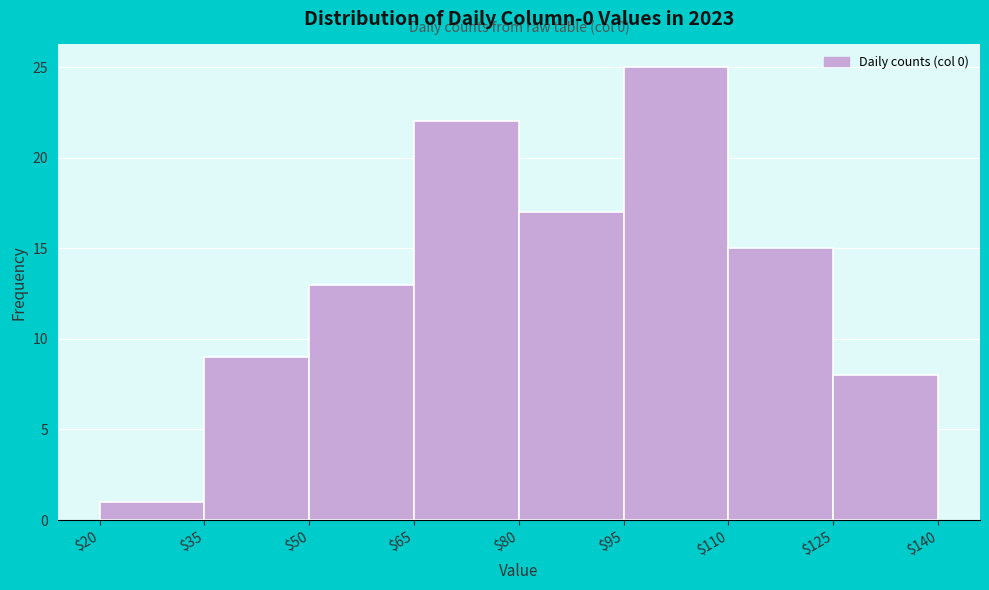

Over which range of the x-axis is the bar tallest?

$95 to $110